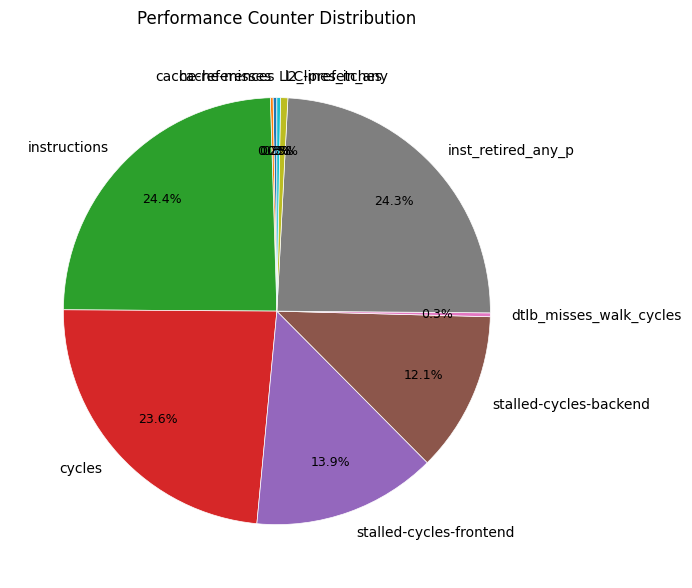

Is there a majority slice in this chart?

No